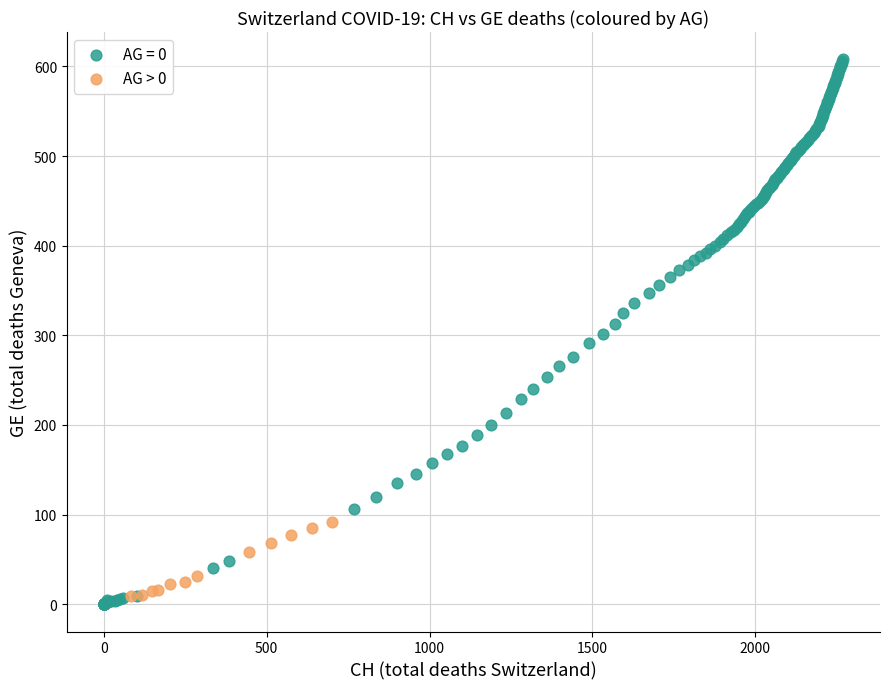

Which series has the widest spread of Y values?

AG = 0